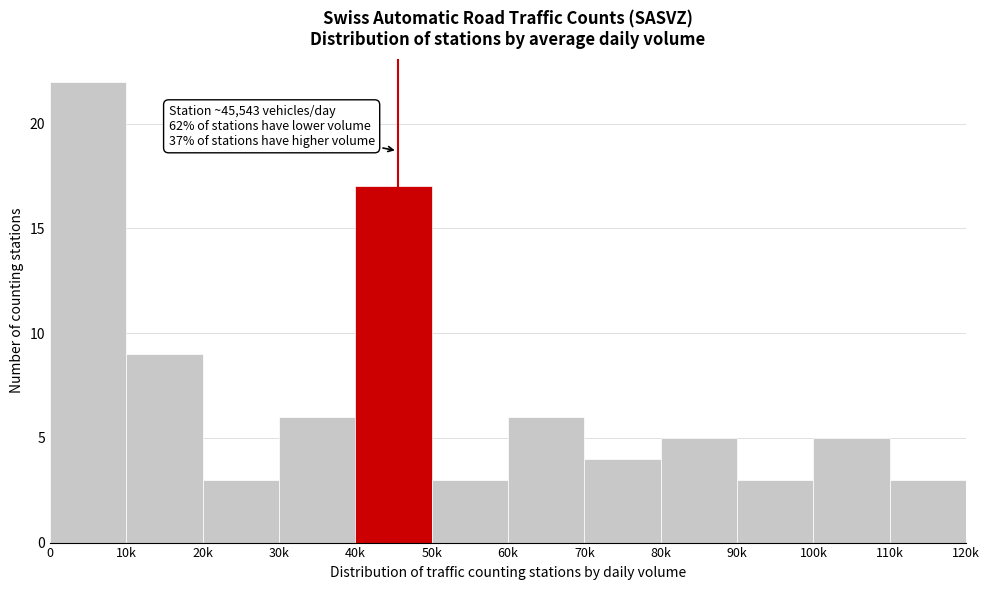

Reading left to right, transcribe all the data shown in this chart.

0=22	10k=9	20k=3	30k=6	40k=17	50k=3	60k=6	70k=4	80k=5	90k=3	100k=5	110k=3